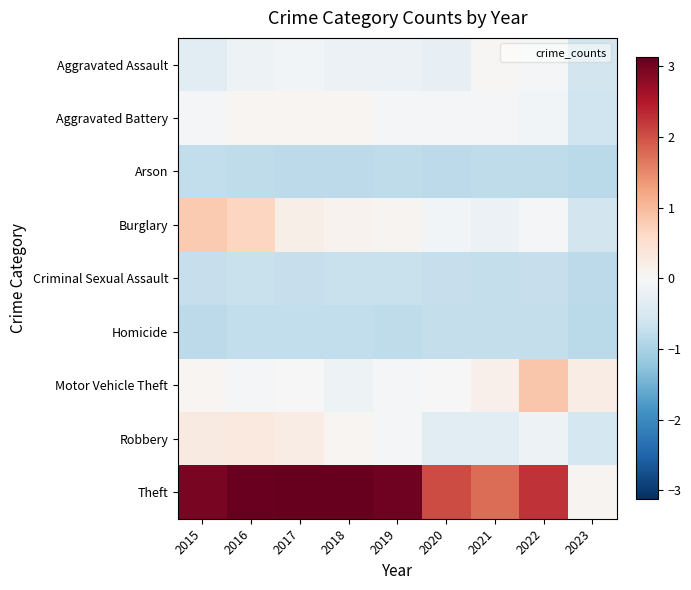

Reading left to right, list all the values displayed in this chart.

Aggravated Assault: 2015=-0.4	2016=-0.2	2017=-0.1	2018=-0.2	2019=-0.2	2020=-0.3	2021=0.0	2022=-0.0	2023=-0.6
Aggravated Battery: 2015=-0.1	2016=0.1	2017=0.1	2018=0.1	2019=-0.0	2020=-0.0	2021=-0.0	2022=-0.1	2023=-0.6
Arson: 2015=-0.8	2016=-0.8	2017=-0.8	2018=-0.8	2019=-0.8	2020=-0.8	2021=-0.8	2022=-0.8	2023=-0.8
Burglary: 2015=0.8	2016=0.7	2017=0.2	2018=0.1	2019=0.1	2020=-0.1	2021=-0.2	2022=-0.1	2023=-0.6
Criminal Sexual Assault: 2015=-0.7	2016=-0.7	2017=-0.7	2018=-0.7	2019=-0.7	2020=-0.7	2021=-0.7	2022=-0.7	2023=-0.8
Homicide: 2015=-0.8	2016=-0.8	2017=-0.8	2018=-0.8	2019=-0.8	2020=-0.7	2021=-0.7	2022=-0.7	2023=-0.8
Motor Vehicle Theft: 2015=0.1	2016=-0.0	2017=0.0	2018=-0.2	2019=-0.1	2020=0.0	2021=0.2	2022=0.9	2023=0.2
Robbery: 2015=0.3	2016=0.3	2017=0.2	2018=0.1	2019=-0.0	2020=-0.3	2021=-0.3	2022=-0.2	2023=-0.6
Theft: 2015=3.0	2016=3.1	2017=3.3	2018=3.2	2019=3.0	2020=2.0	2021=1.7	2022=2.2	2023=0.1